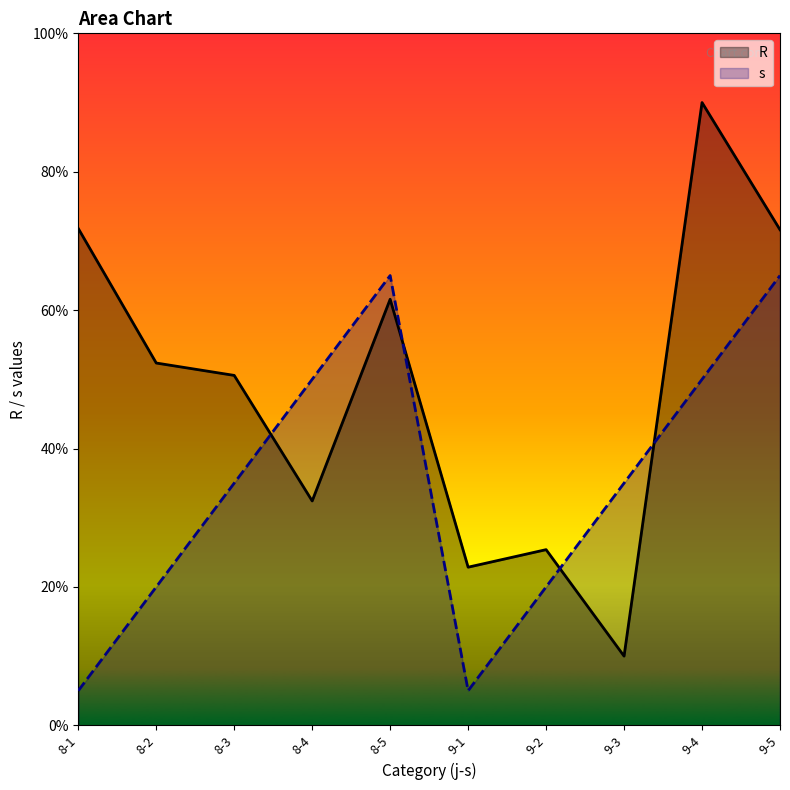

What is the difference between the maximum and minimum values in the s series?

60.0